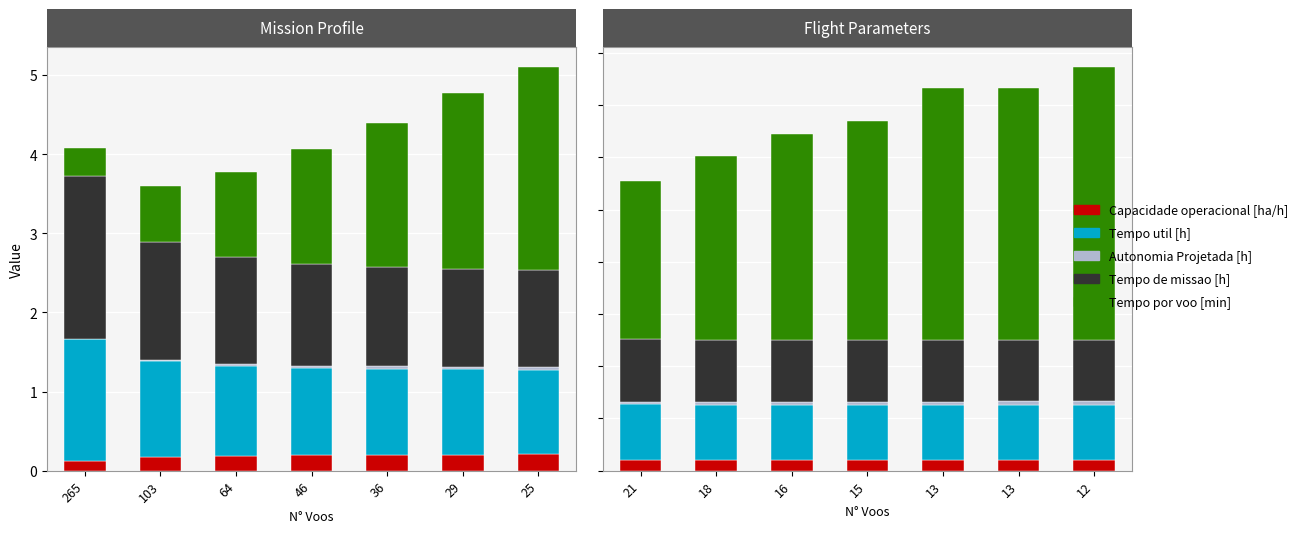

How many distinct data groups are displayed?

5